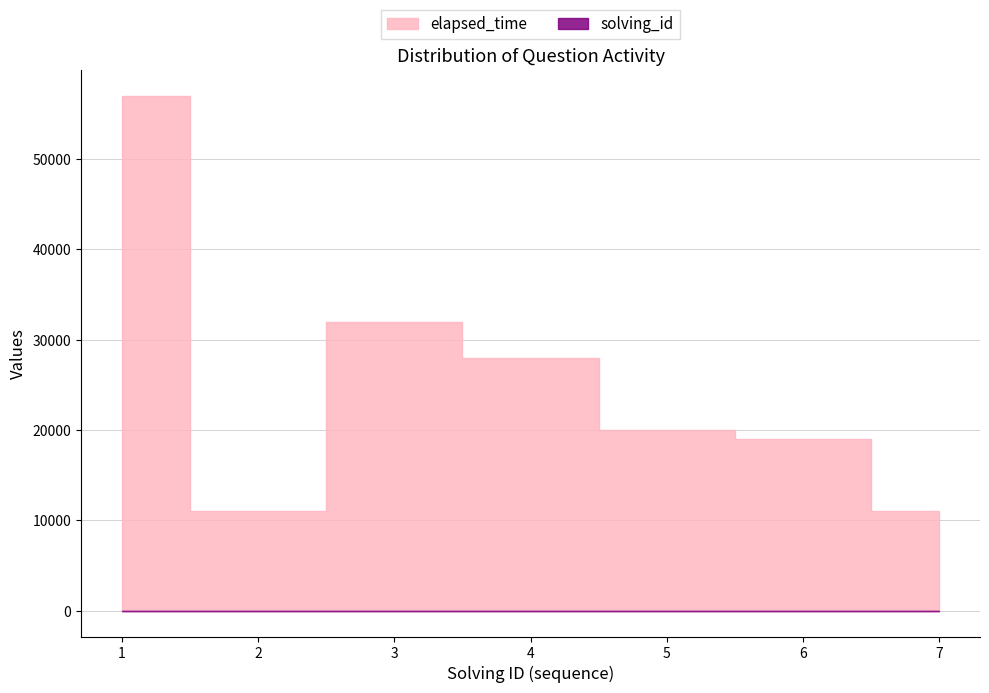

Where is elapsed_time nearest to the value 34000?

3